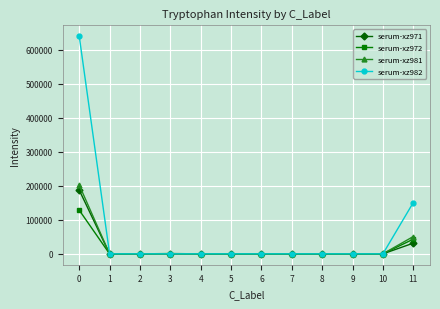

Which series has the largest total across all categories?

serum-xz982